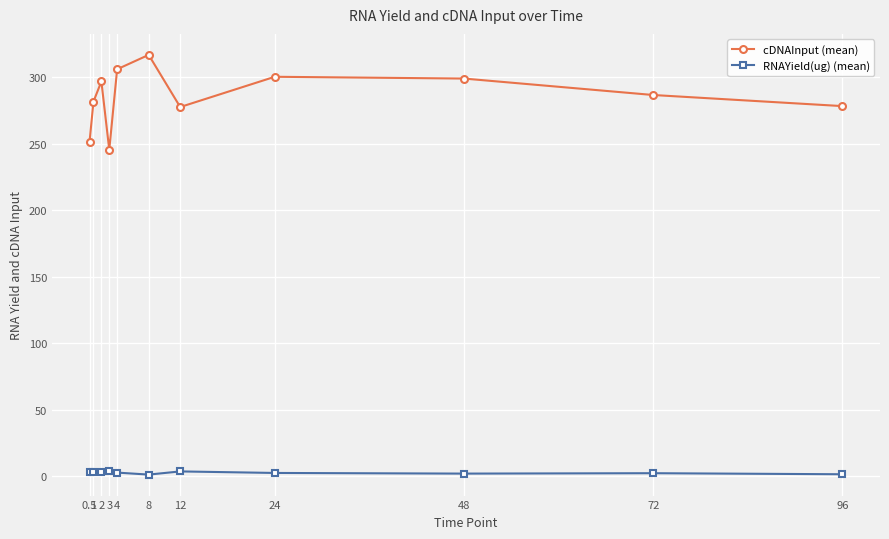

List the series in order of their overall mean, highest first.

cDNAInput (mean), RNAYield(ug) (mean)